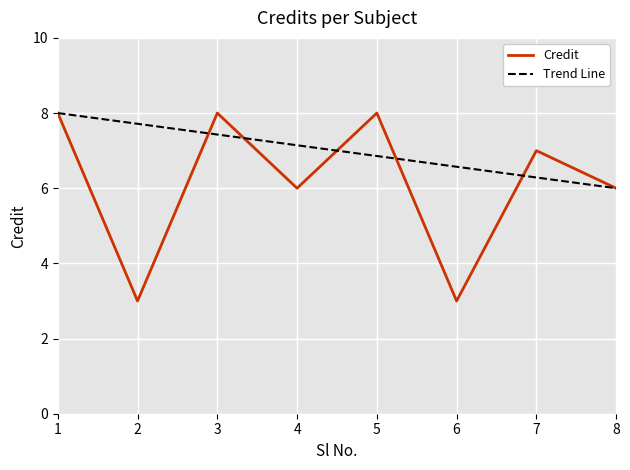

The chart shows a value of 4 at 4. True or false?

False